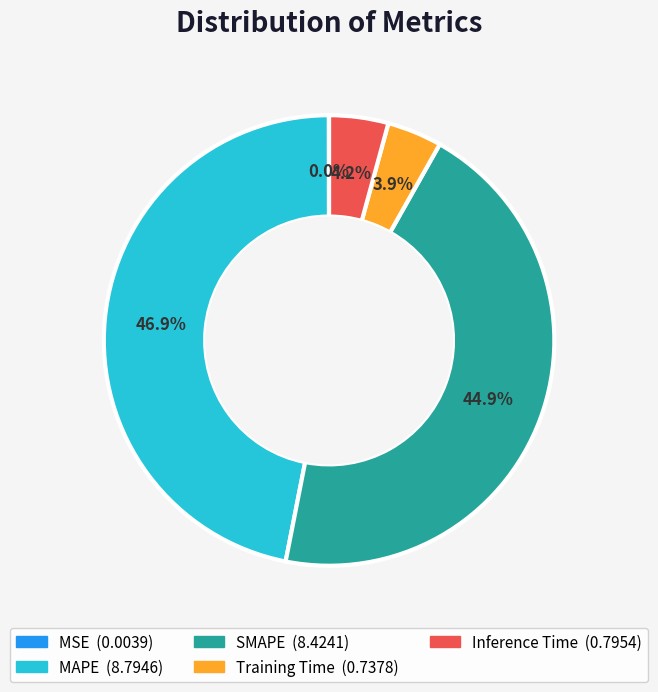

What is the largest slice in the pie chart?

MAPE